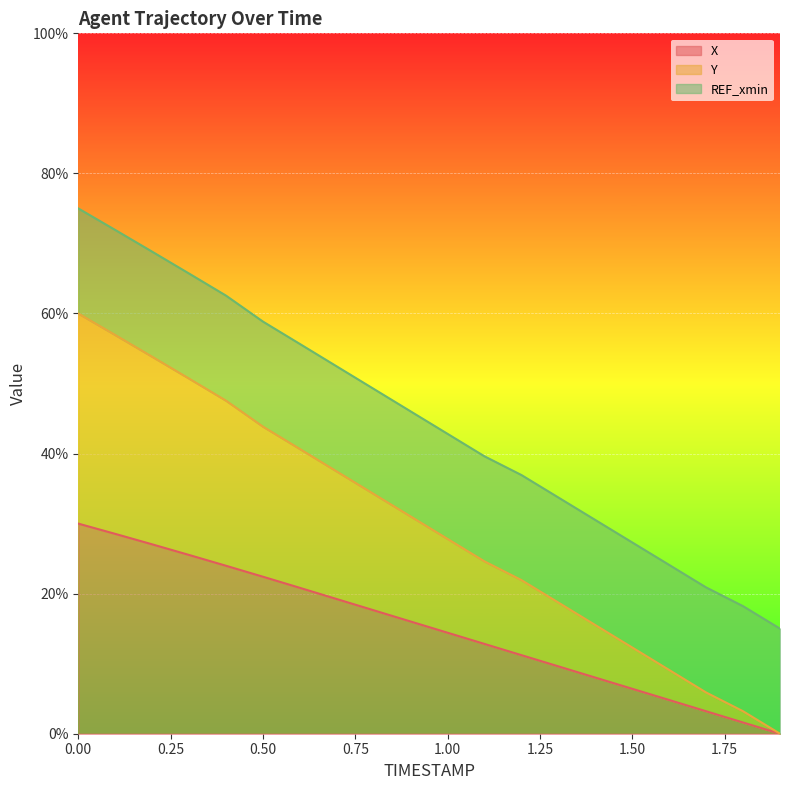

What is the highest value of the X series?

30.0